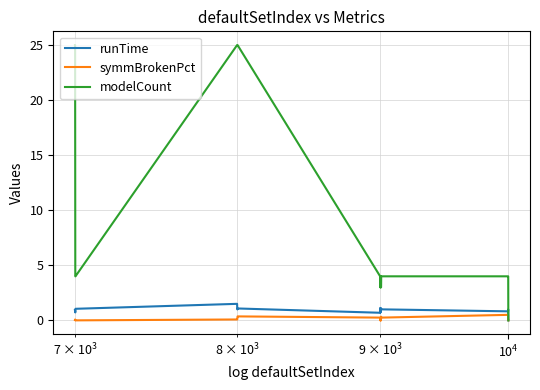

What is the maximum value shown in the chart?

25.0